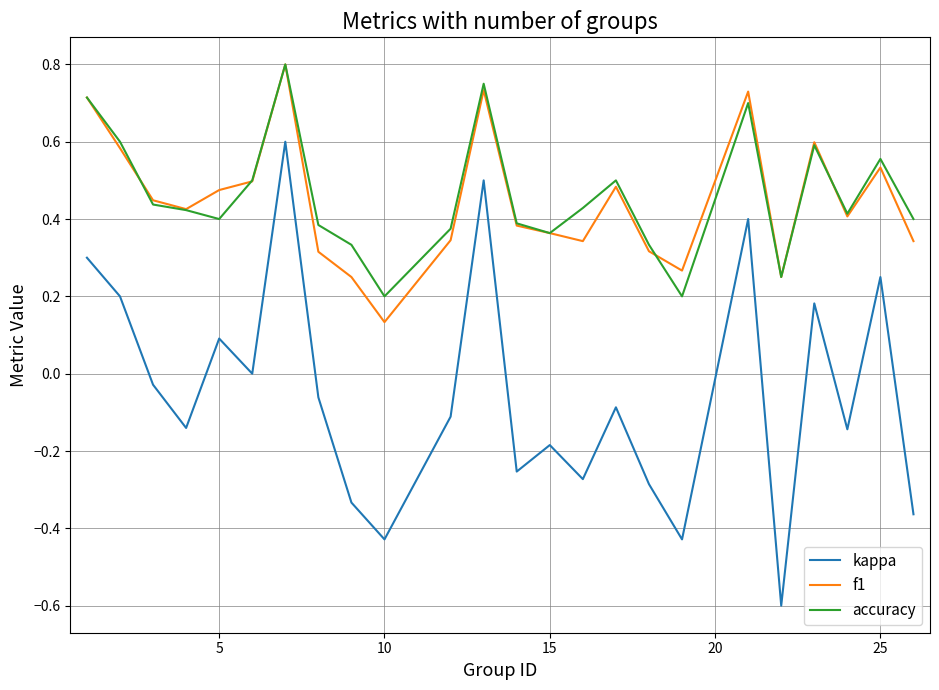

True or false: kappa and f1 cross at least once.

False